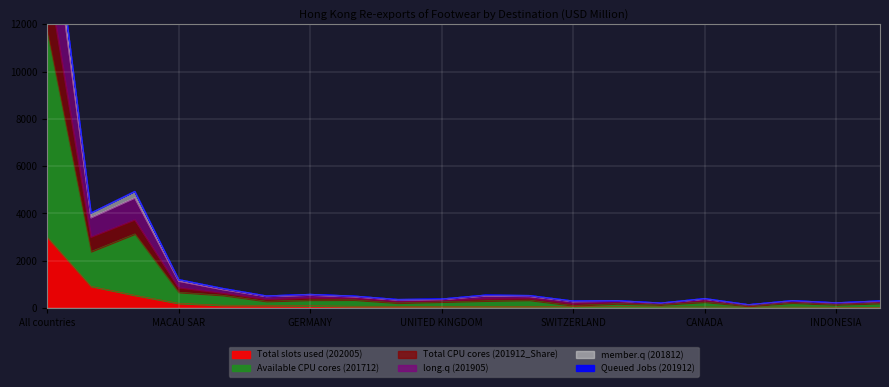

At which label does Total slots used (202005) first exceed 68?

All countries